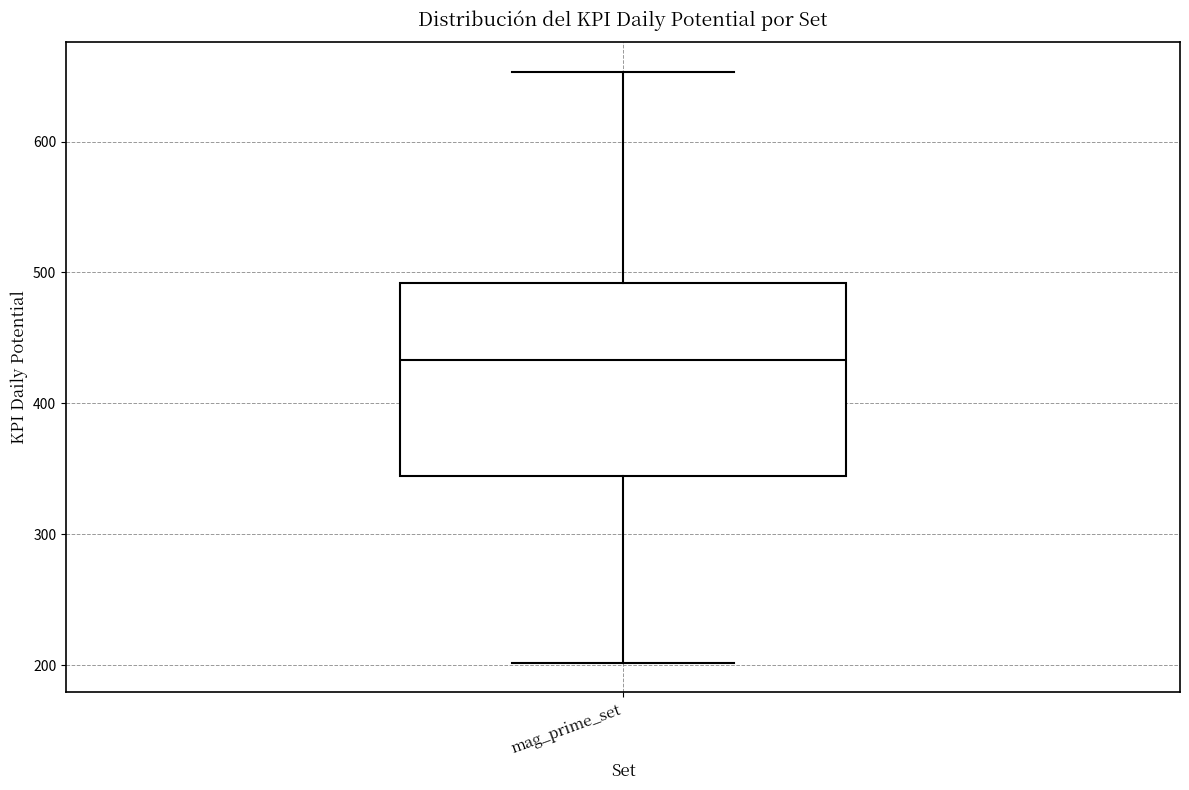

Transcribe this box plot: give where the median line is, the range the box spans, and where the two whiskers end, as read against the y-axis. The values are not printed on the chart, so give them approximately, as read against the axis.

median 430, box 340 to 490, whiskers 200 to 650